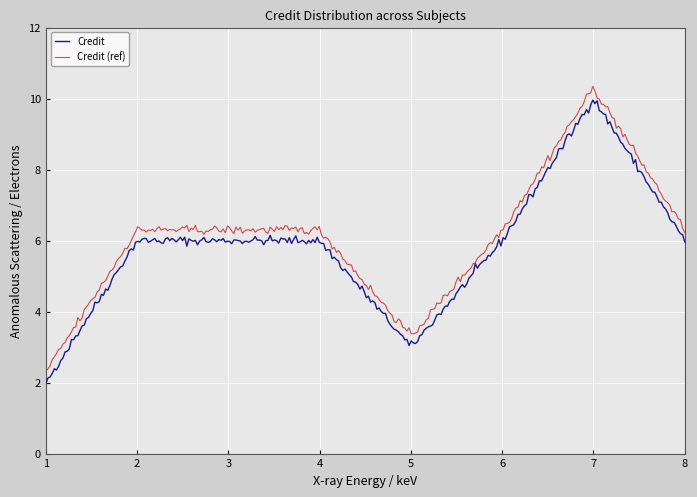

What is the maximum value shown in the chart?

10.3